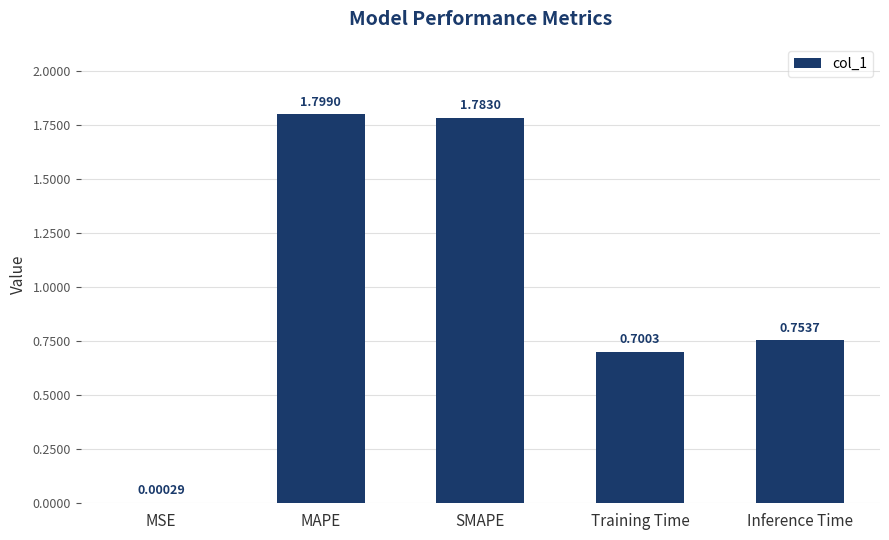

At which category does the chart reach its peak across all series?

MAPE